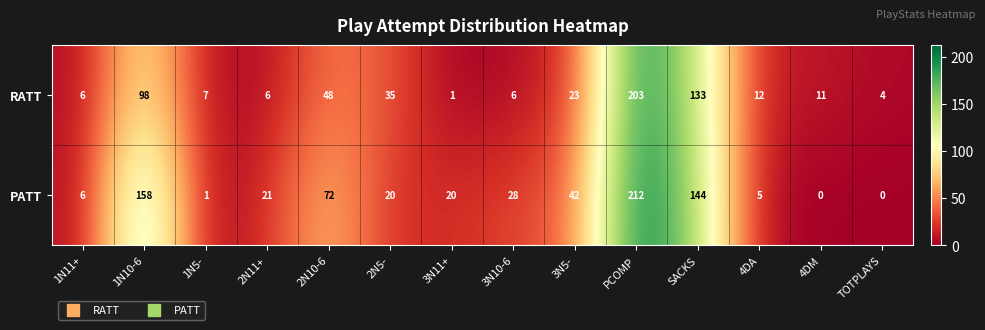

What is the maximum value for PATT?

212